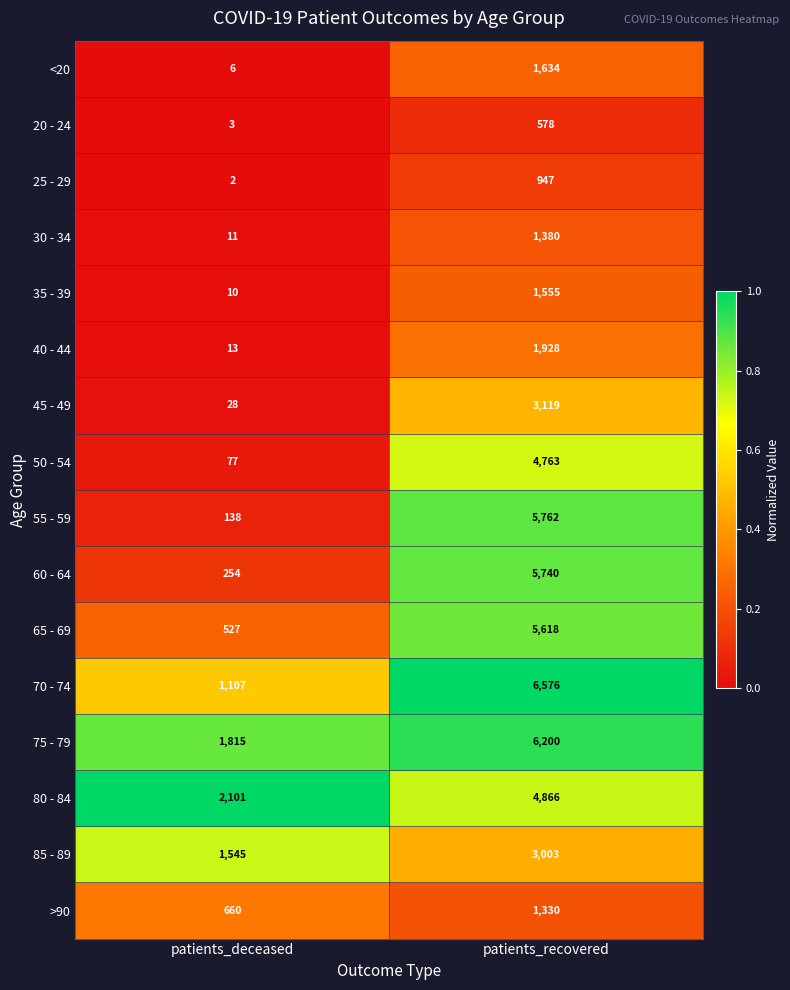

Which series has the widest spread of values?

55 - 59